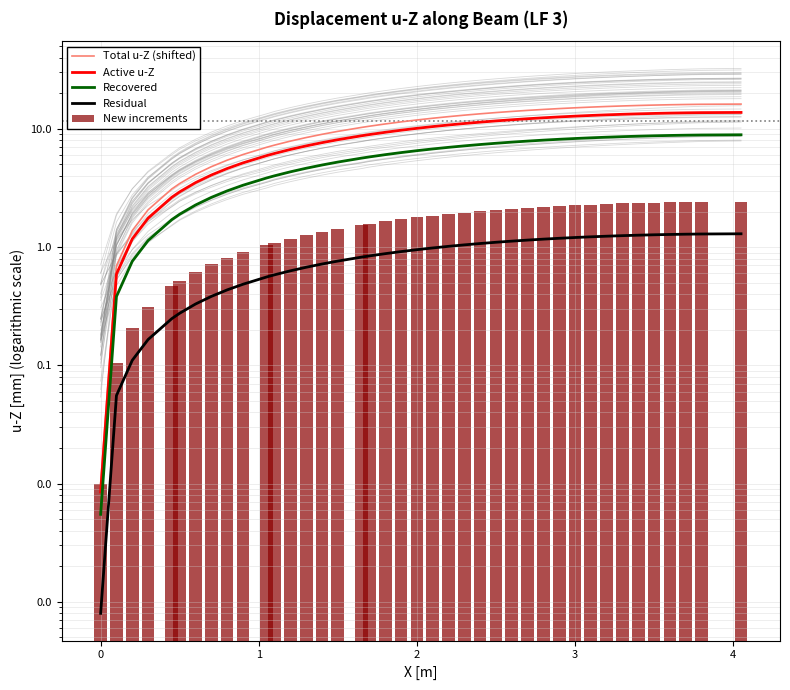

What is the maximum value for Total u-Z (shifted)?

16.2